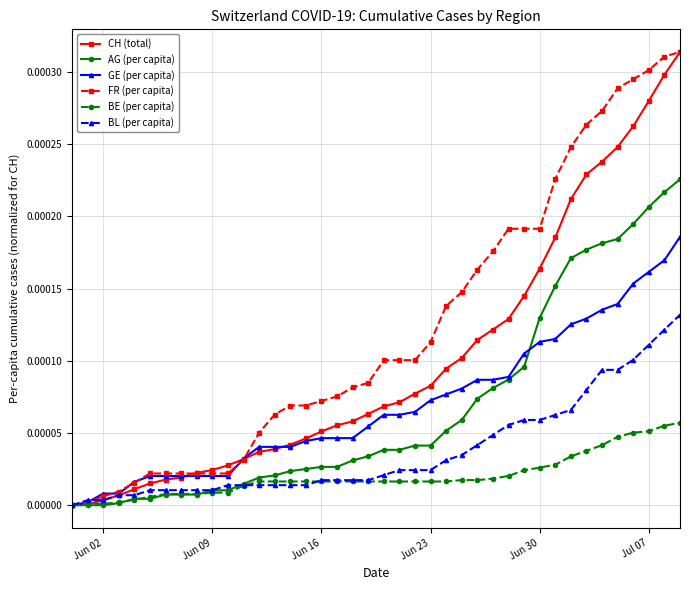

Which series has the largest total across all categories?

FR (per capita)